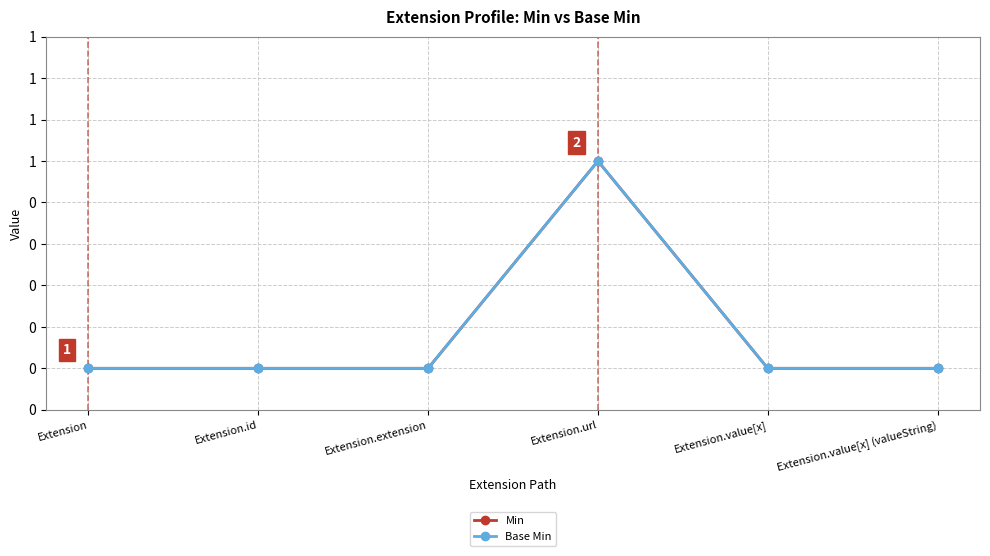

Reading left to right, what are all the values shown in this chart?

Min: Extension=0	Extension.id=0	Extension.extension=0	Extension.url=1	Extension.value[x]=0	Extension.value[x] (valueString)=0
Base Min: Extension=0	Extension.id=0	Extension.extension=0	Extension.url=1	Extension.value[x]=0	Extension.value[x] (valueString)=0